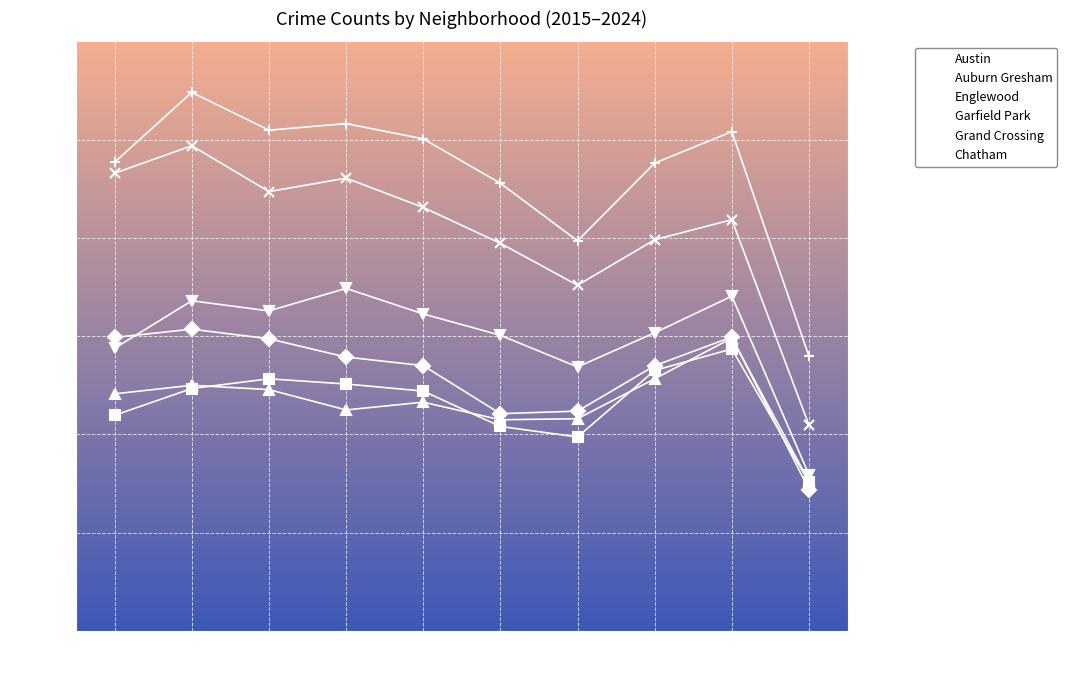

True or false: Austin and Garfield Park cross at least once.

False